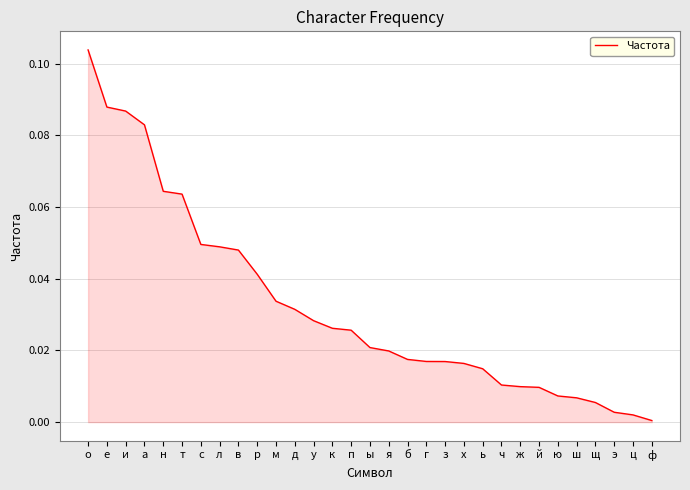

What position from the left is у?

13